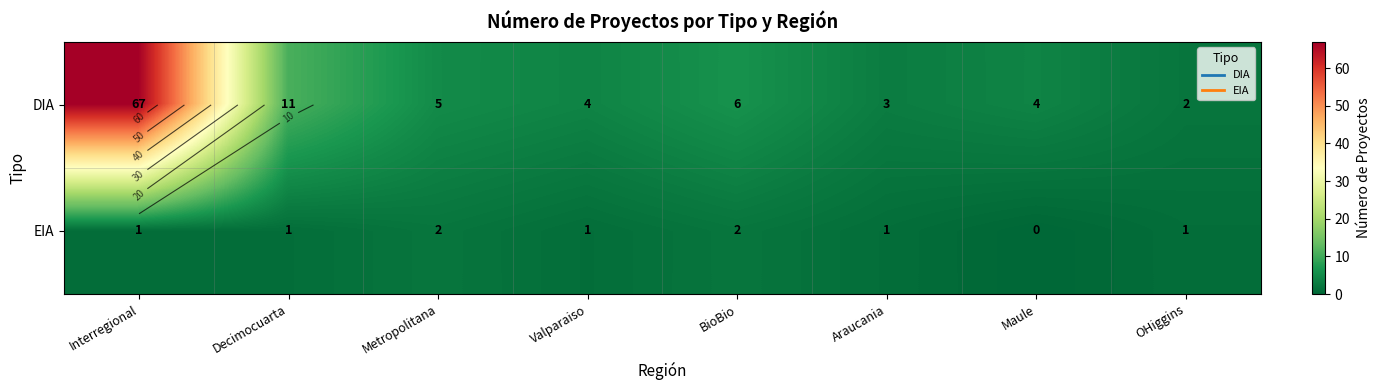

Rank the series by their average value, from lowest to highest.

EIA, DIA